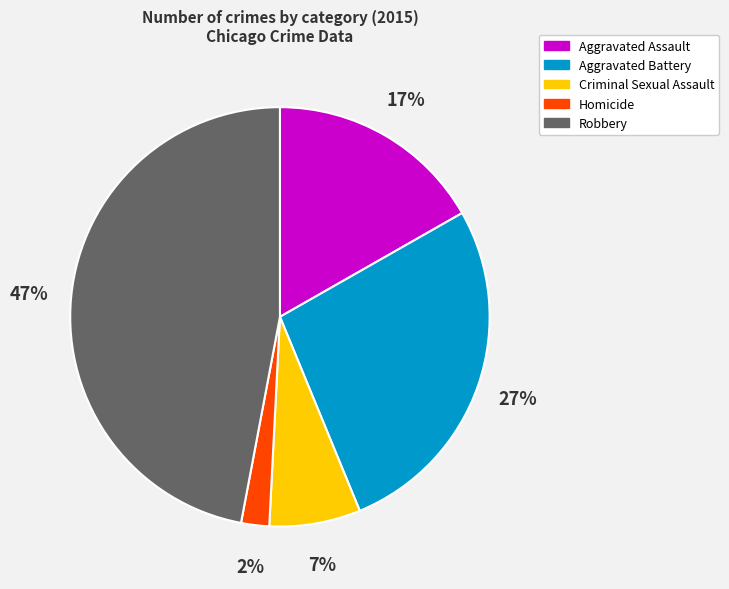

Which slice is the smallest?

Homicide